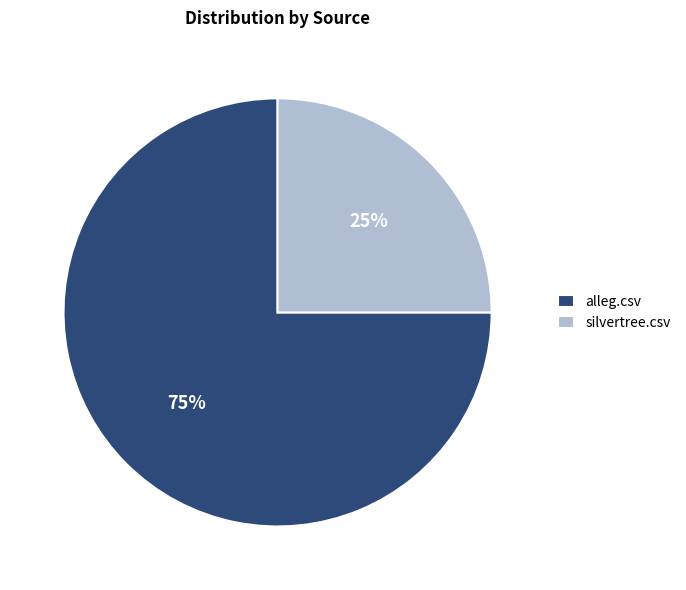

Count the number of slices in the pie.

2